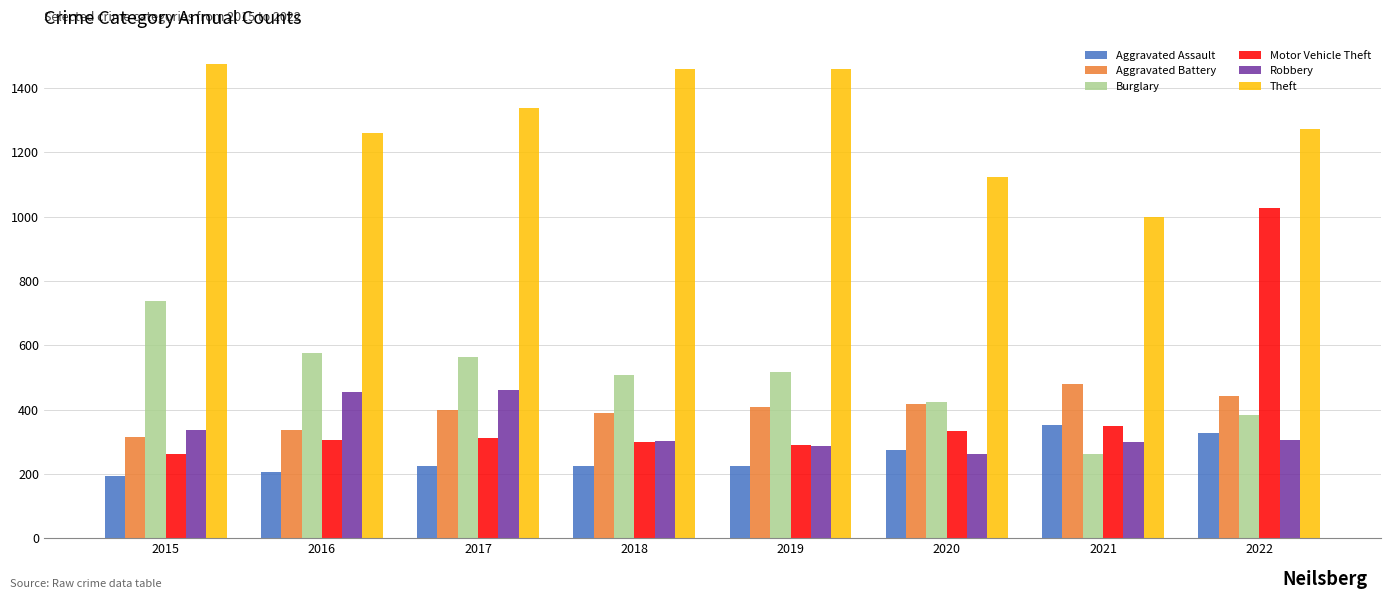

Which series changed the most between 2018 and 2022?

Motor Vehicle Theft